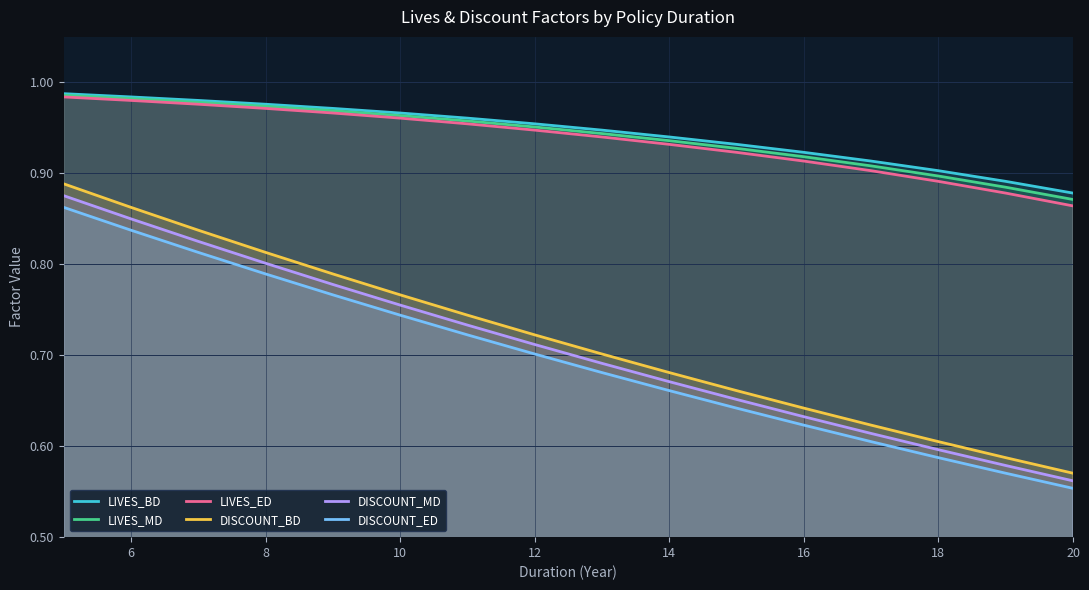

At which label is DISCOUNT_ED closest to 0?

20